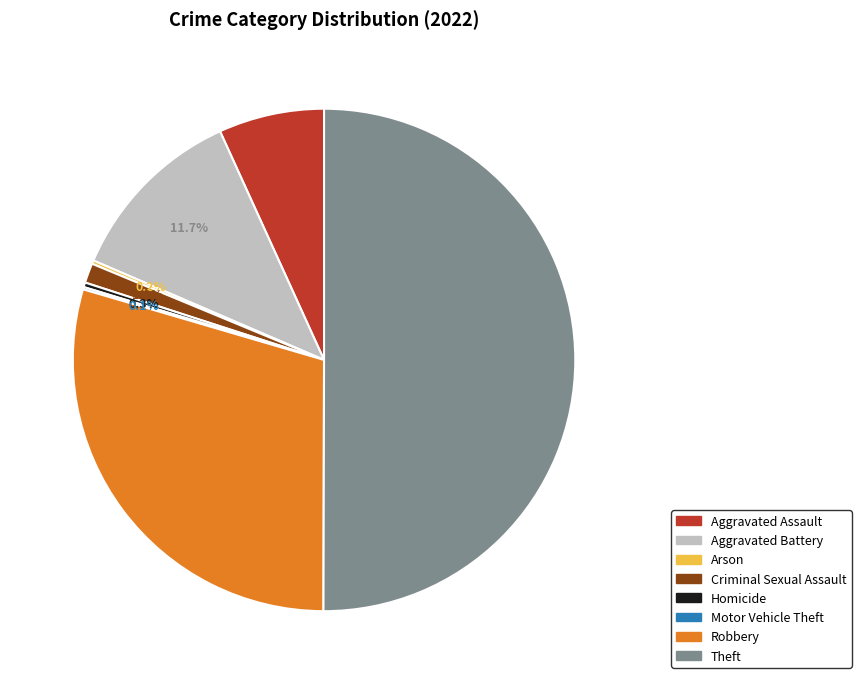

Which category has the biggest portion of the pie?

Theft